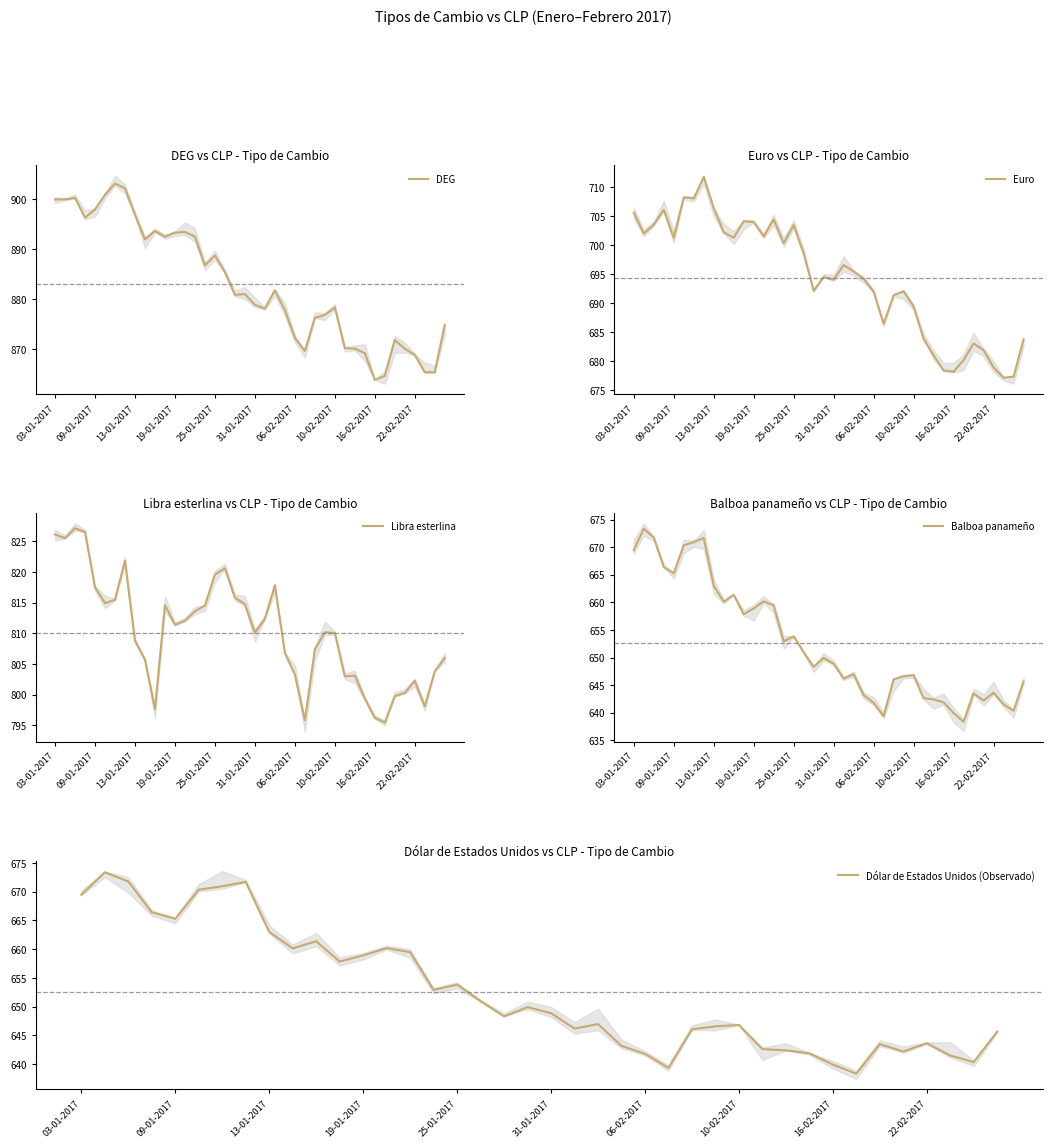

True or false: Dólar de Estados Unidos (Observado) and Balboa panameño cross at least once.

False